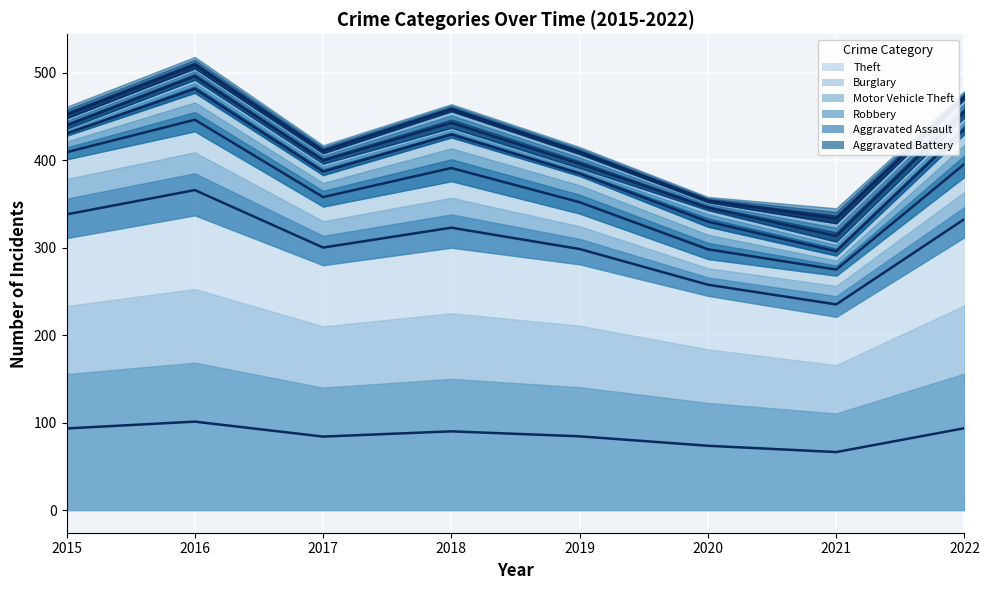

Reading left to right, what are all the values shown in this chart?

Theft: 93.3	101.1	84.0	90.0	84.3	73.5	66.3	93.6
Burglary: 338.0	365.8	300.1	322.8	298.4	257.6	235.1	332.7
Motor Vehicle Theft: 409.1	446.2	357.8	391.0	351.9	298.1	274.9	395.7
Robbery: 430.4	481.5	386.9	429.3	384.7	329.7	295.8	435.7
Aggravated Assault: 439.6	495.9	399.6	442.7	395.8	345.7	313.3	455.3
Aggravated Battery: 451.9	508.9	410.7	458.4	409.4	353.8	333.1	472.7